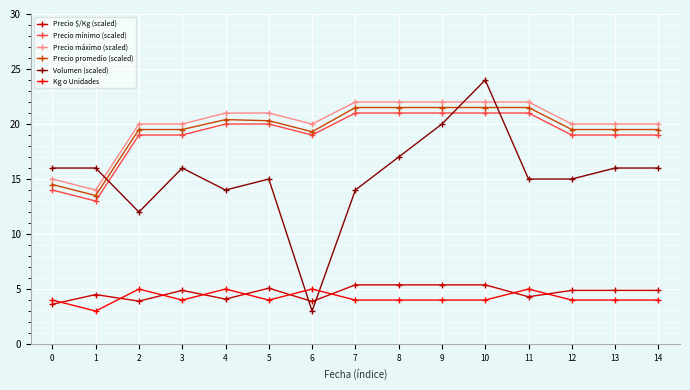

True or false: Kg o Unidades has more than 1 points higher than both neighbors.

True